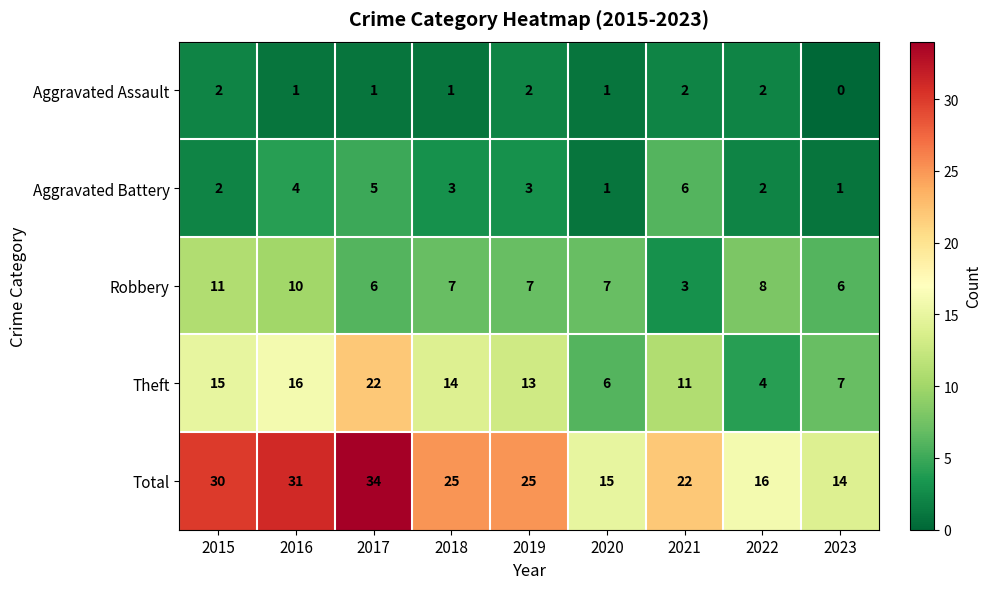

How many distinct data groups are displayed?

5